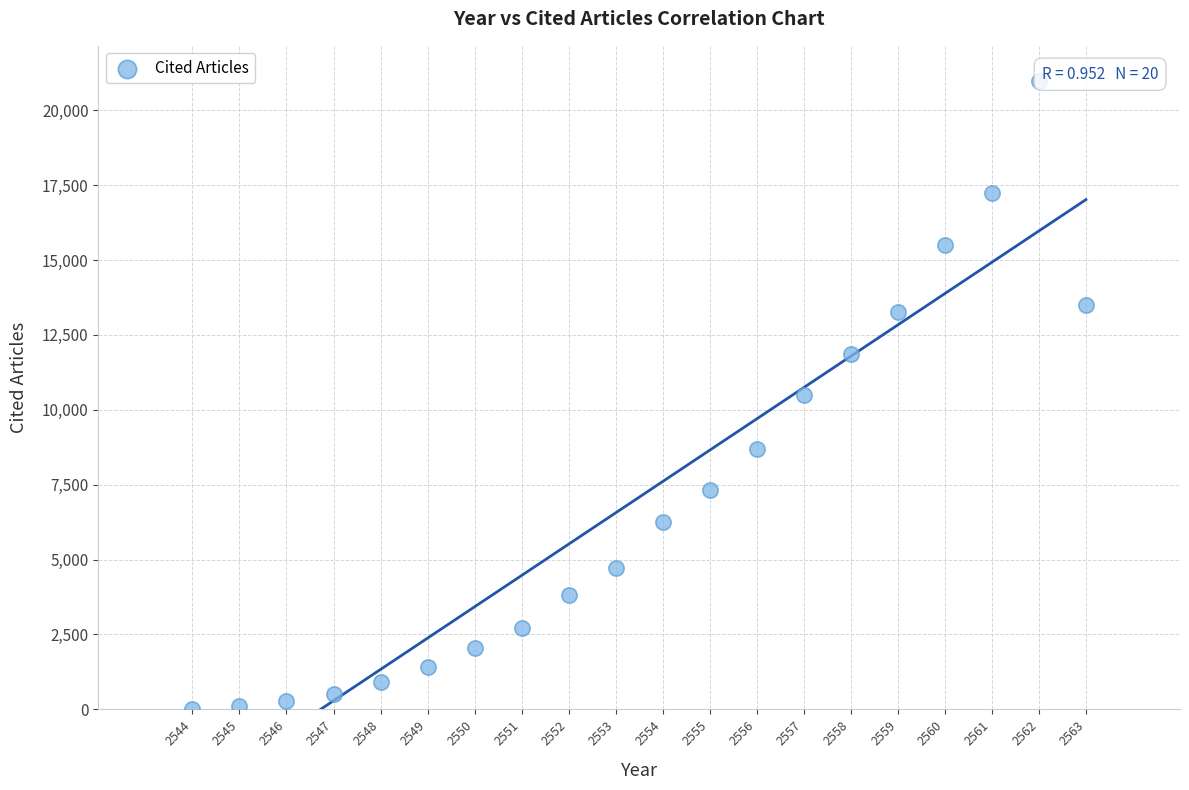

What is the range of Y values (max minus min)?

20944